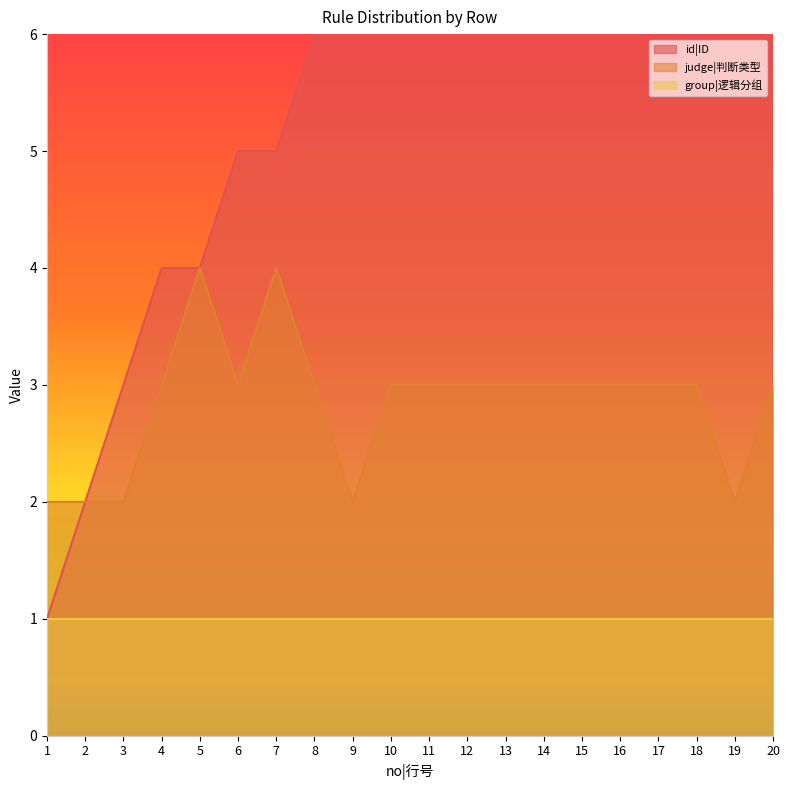

Is the value of judge|判断类型 at 13 greater than the value of id|ID at 11?

No